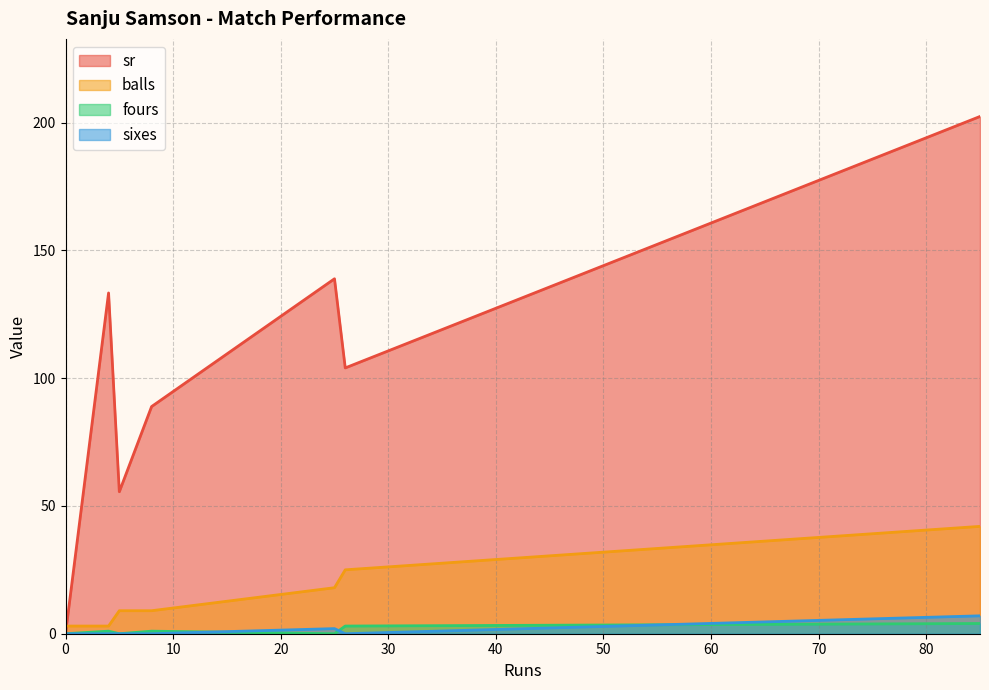

Rank the series at 25 from lowest to highest value.

fours, sixes, balls, sr